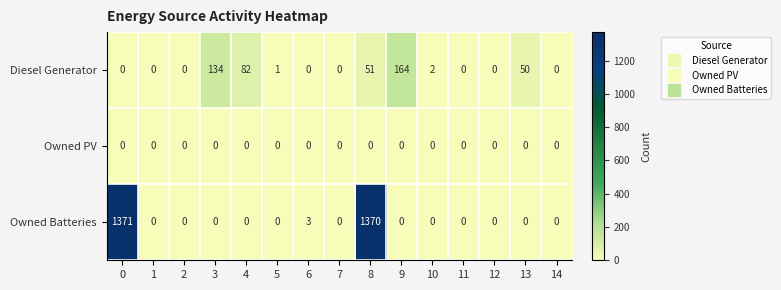

List the series in order of their overall mean, lowest first.

Owned PV, Diesel Generator, Owned Batteries